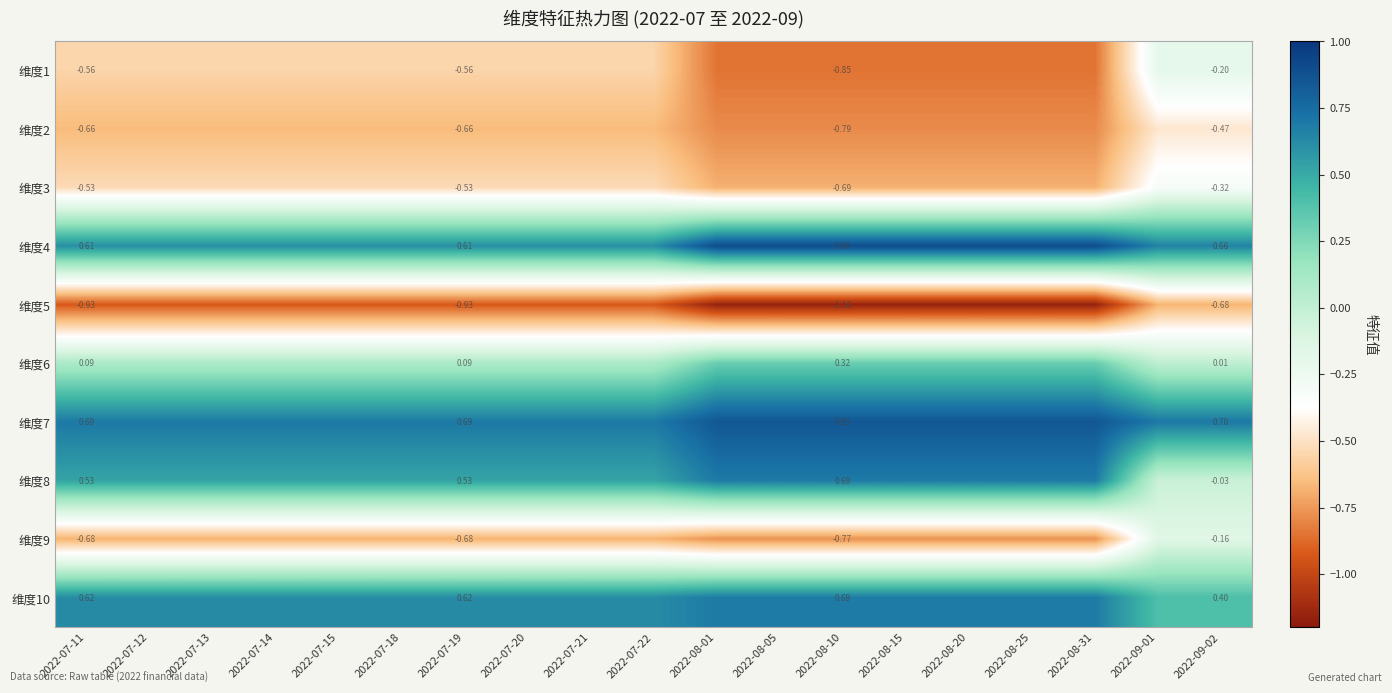

Between 2022-08-10 and 2022-08-01, which is larger?

2022-08-10